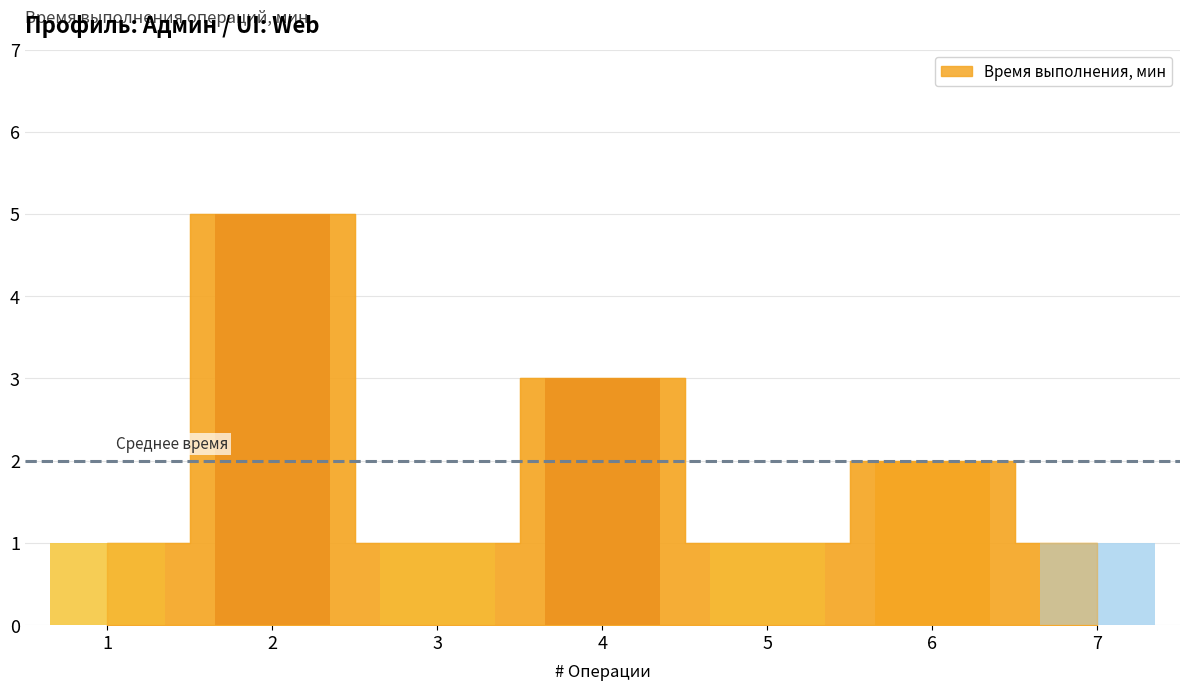

Reading left to right, transcribe all the data shown in this chart.

1	5	1	3	1	2	1